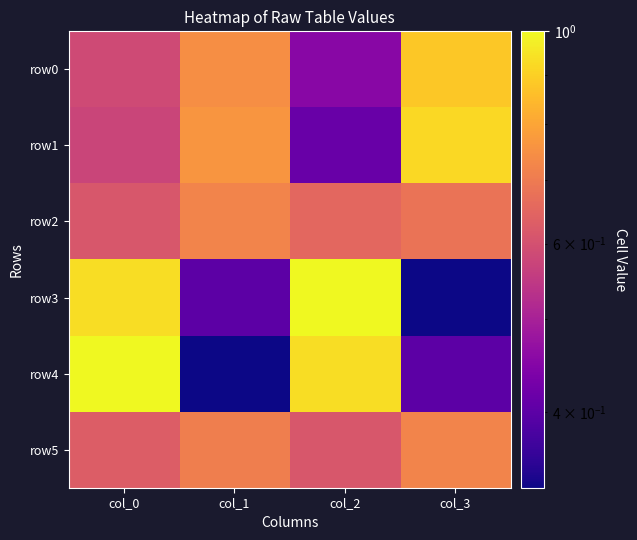

What is the minimum value shown in the chart?

0.3